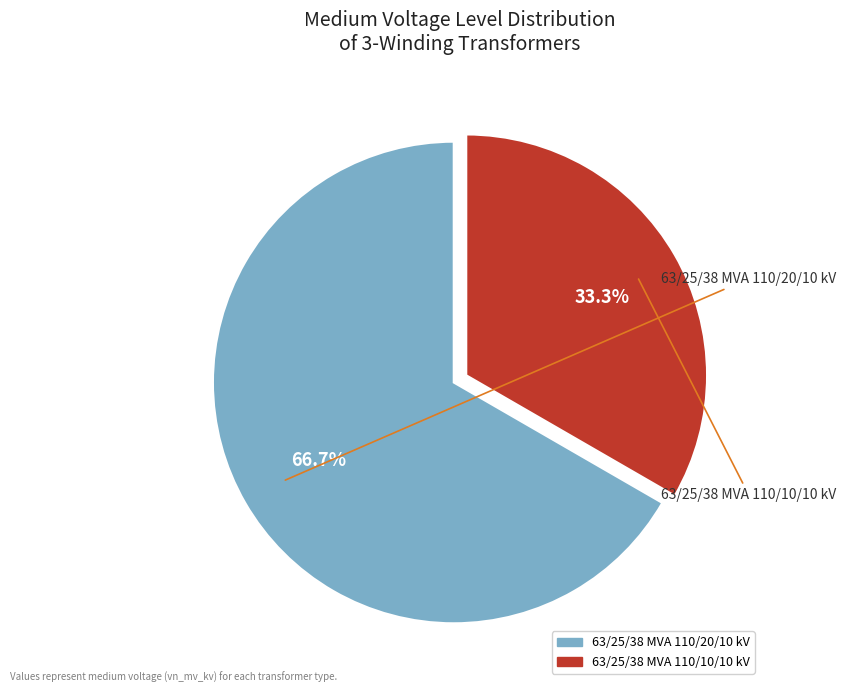

Which slice is the largest?

63/25/38 MVA 110/20/10 kV